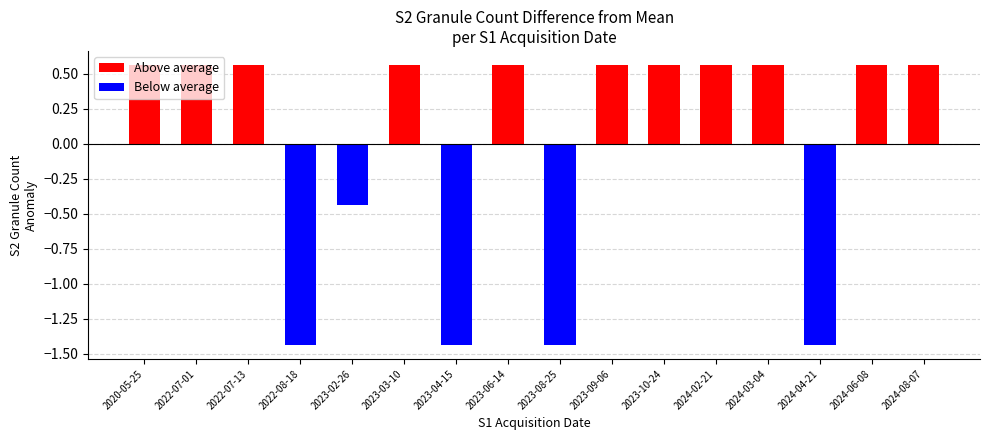

At which category does the chart reach its peak across all series?

2020-05-25